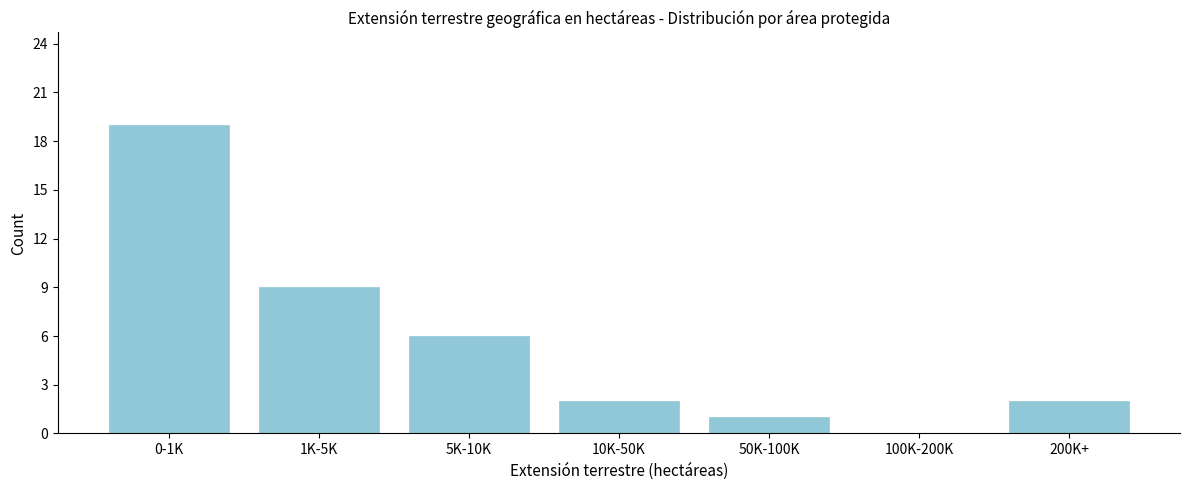

Reading right to left, list all the values displayed in this chart.

200K+=2	100K-200K=0	50K-100K=1	10K-50K=2	5K-10K=6	1K-5K=9	0-1K=19